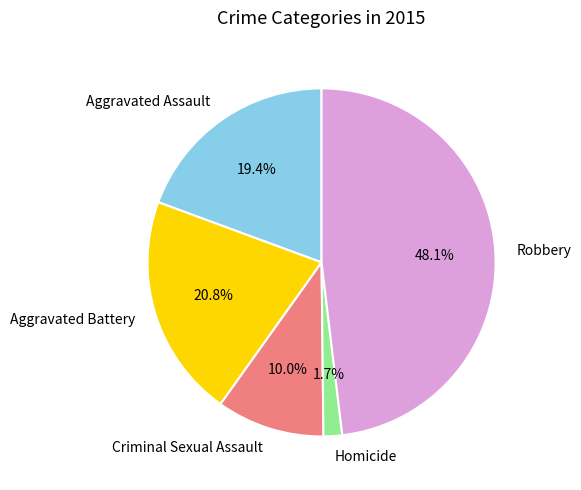

What is the total percentage of Robbery and Aggravated Assault?

67.5%